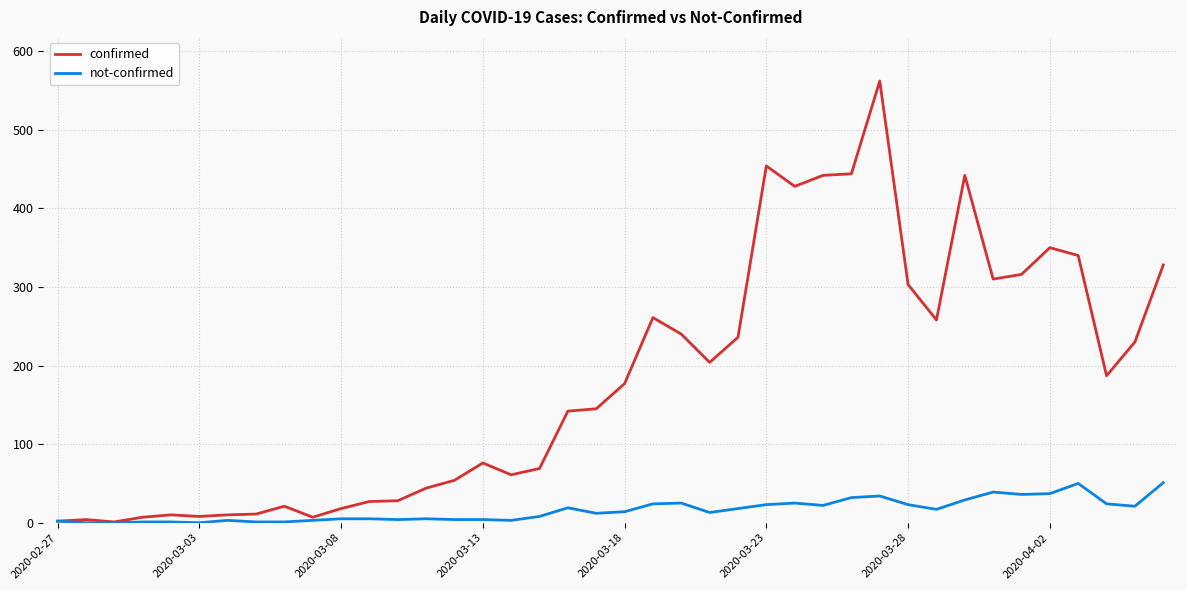

List the series in order of their overall mean, highest first.

confirmed, not-confirmed